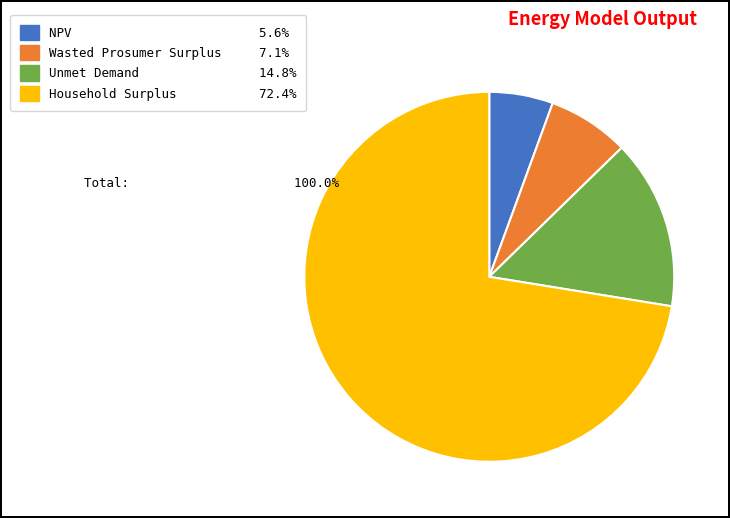

How many slices are in this pie chart?

4